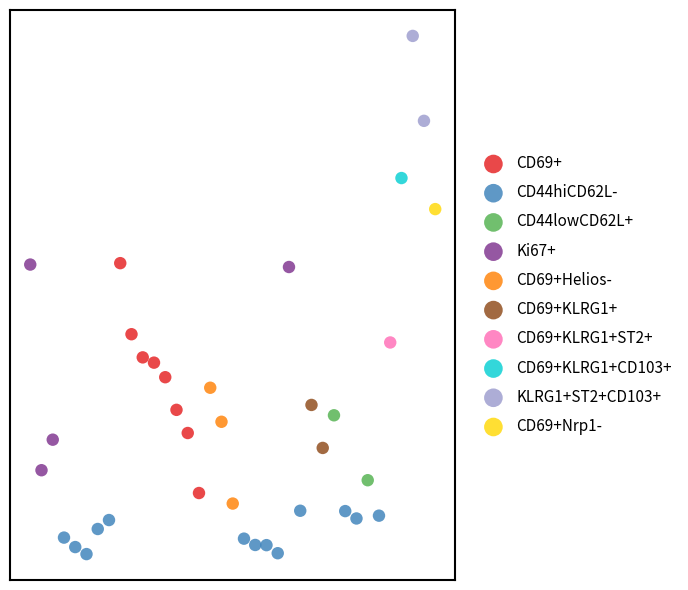

Which series reaches the maximum Y coordinate?

KLRG1+ST2+CD103+